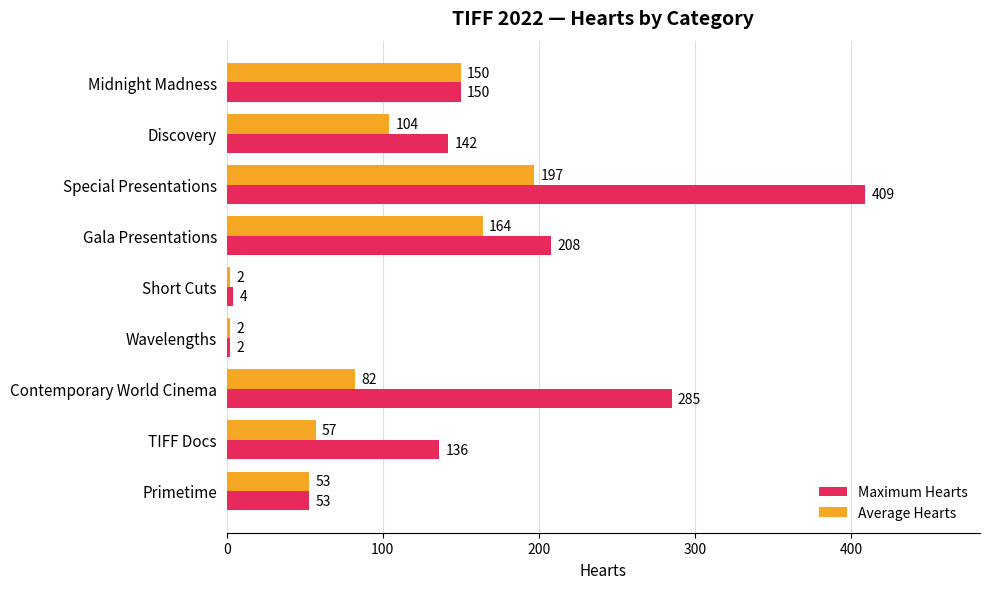

What is the difference between the second highest and second lowest values in the Maximum Hearts series?

281